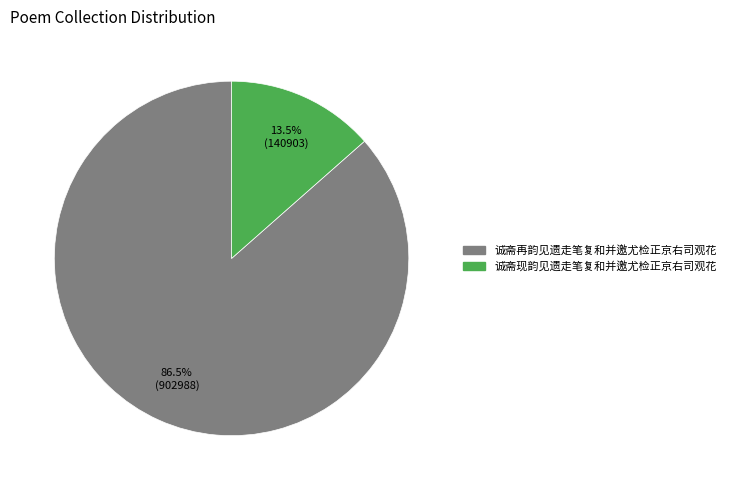

Approximately how many times larger is the value at 诚斋再韵见遗走笔复和并邀尤检正京右司观花 compared to 诚斋现韵见遗走笔复和并邀尤检正京右司观花?

6.4